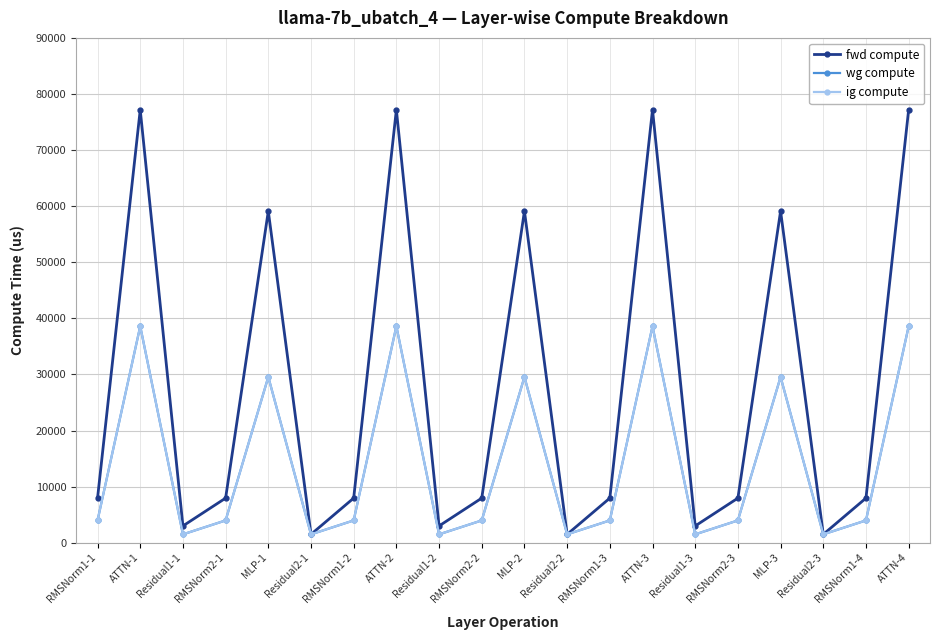

What is the sum of all ig compute values?

279881.6